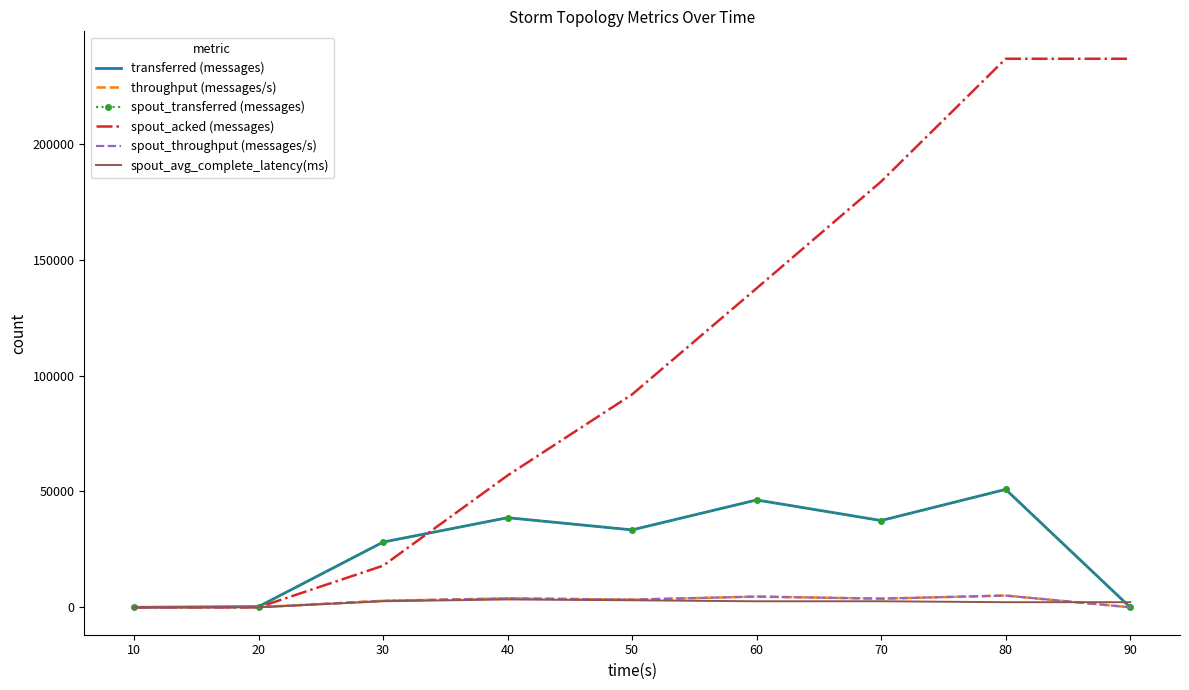

Between 50 and 80, which is larger?

80